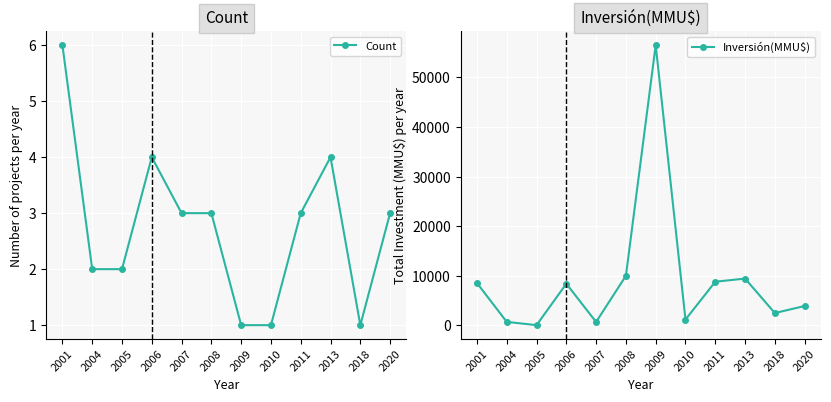

What is the highest value of the Count series?

6